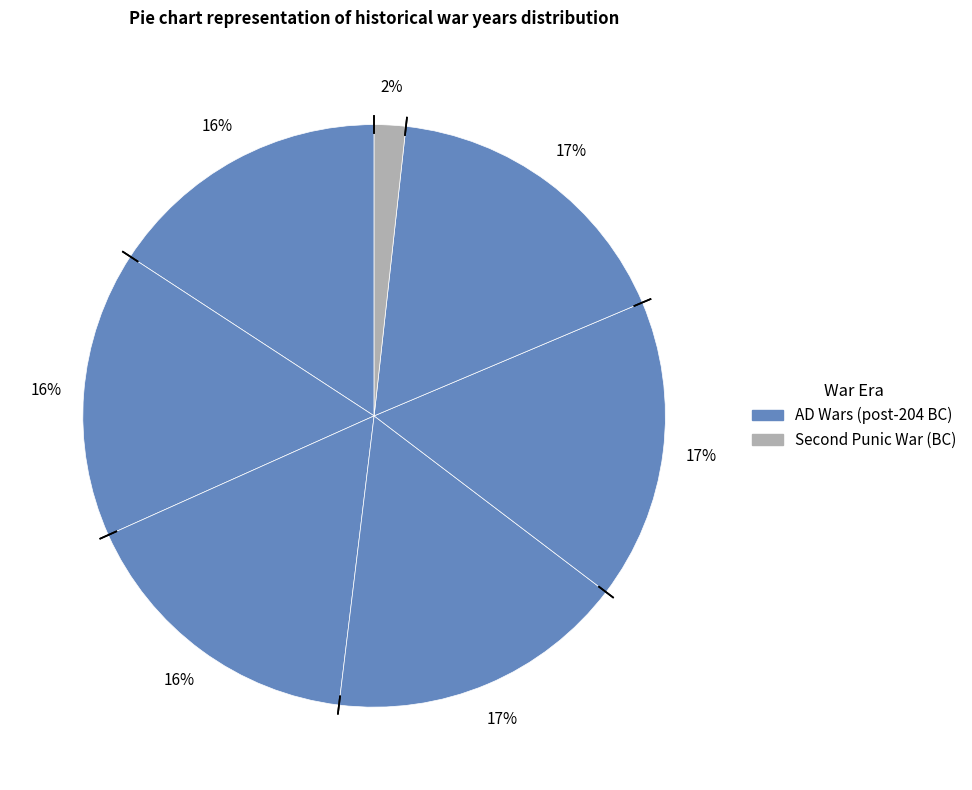

To the nearest percent, what is the average slice percentage?

14%